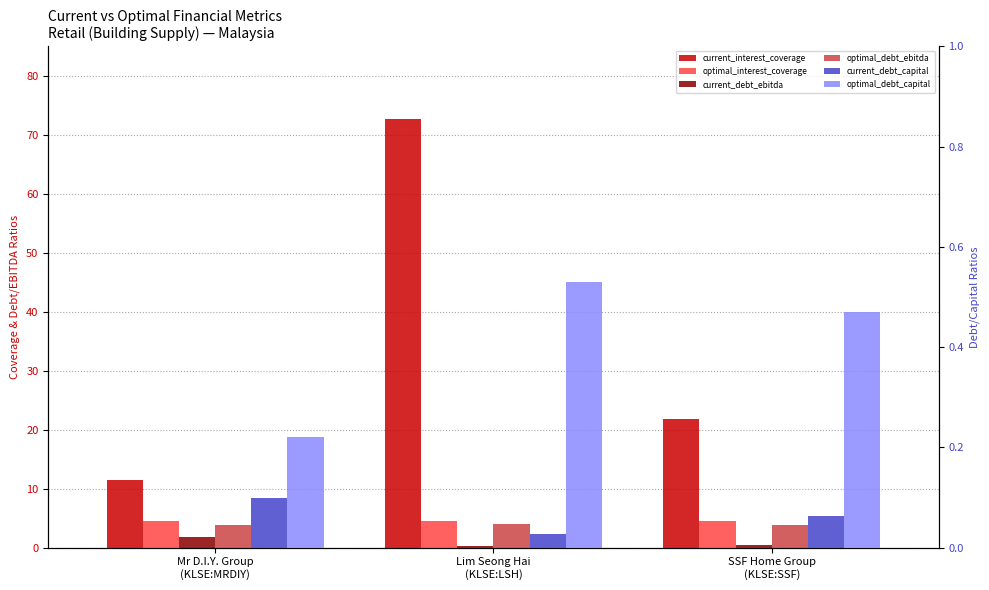

What is the label of the 1st bar from the right?

SSF Home Group
(KLSE:SSF)